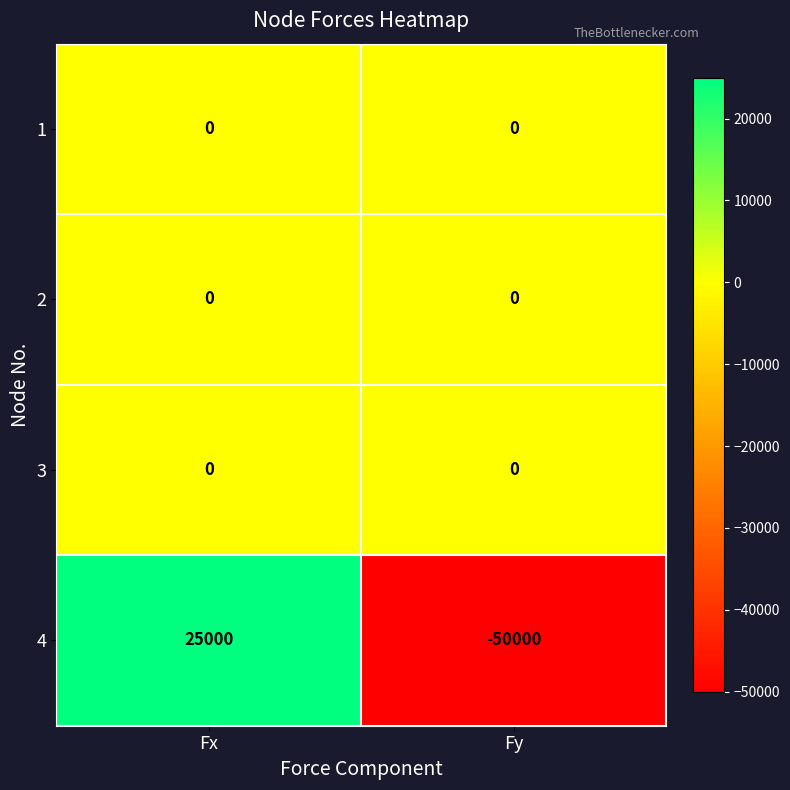

At which category is the sum across all series the highest?

Fx